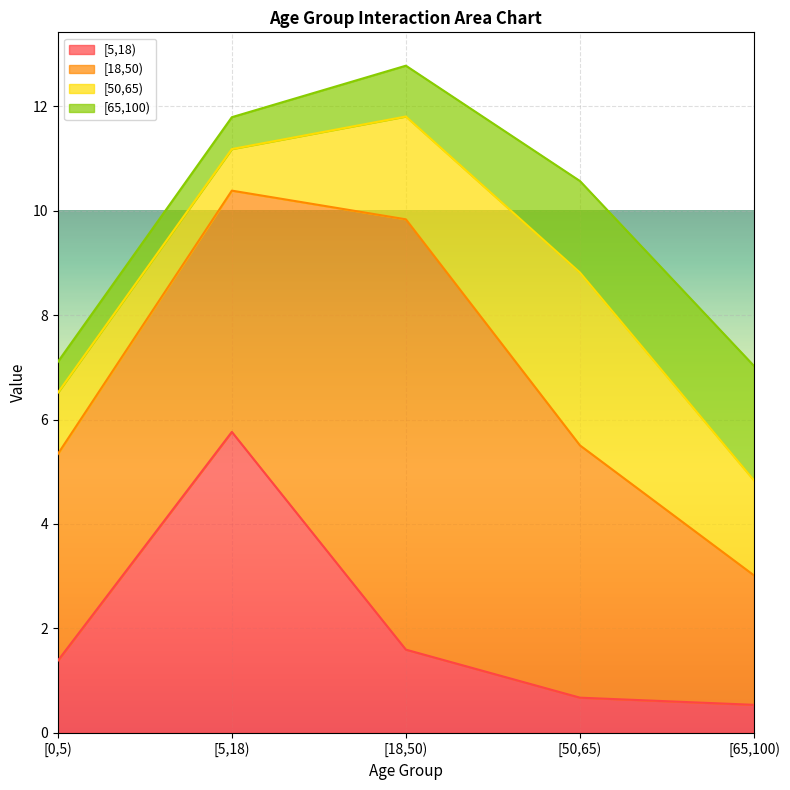

What is the difference between the [50,65) values at [0,5) and [18,50)?

0.8